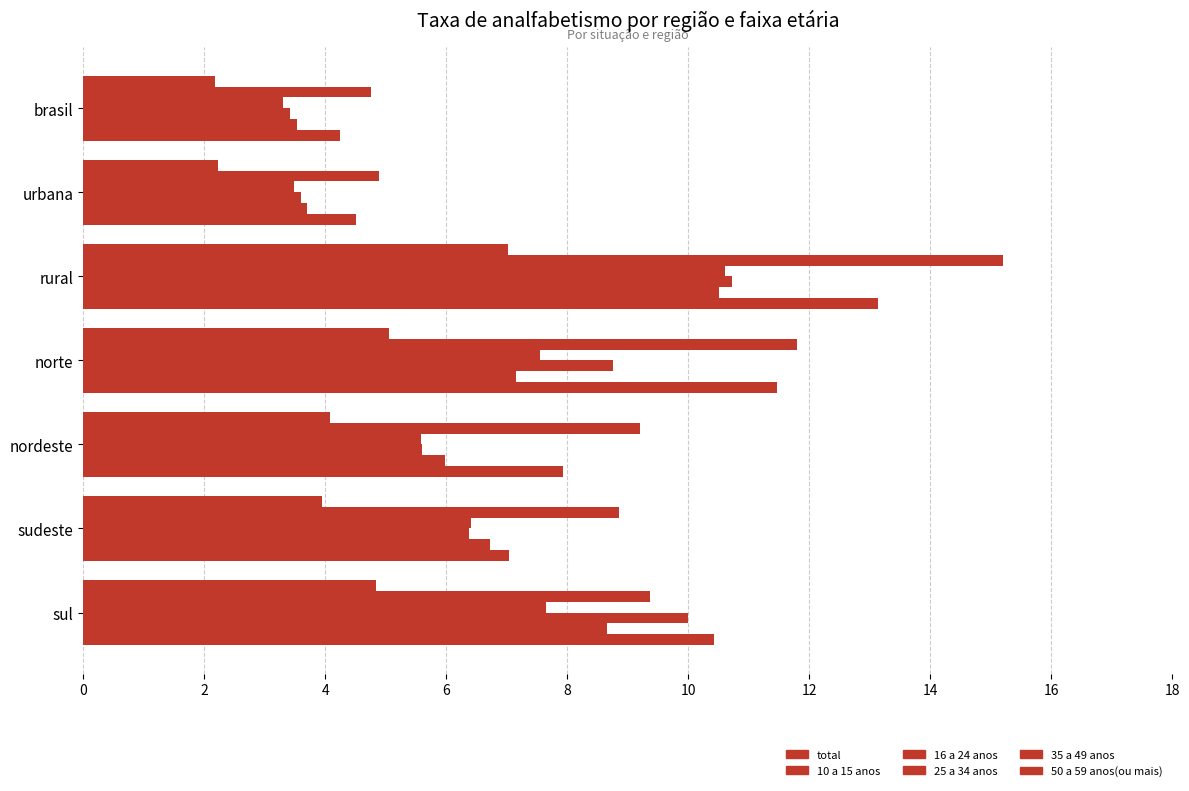

Count the number of categories in the chart.

7